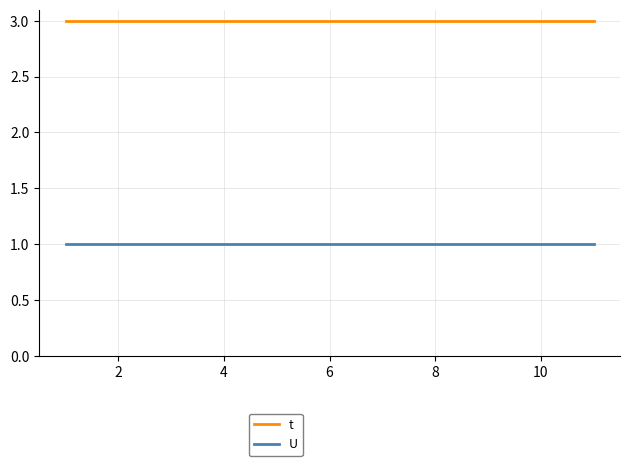

Is this an area chart (filled region under the line)?

No